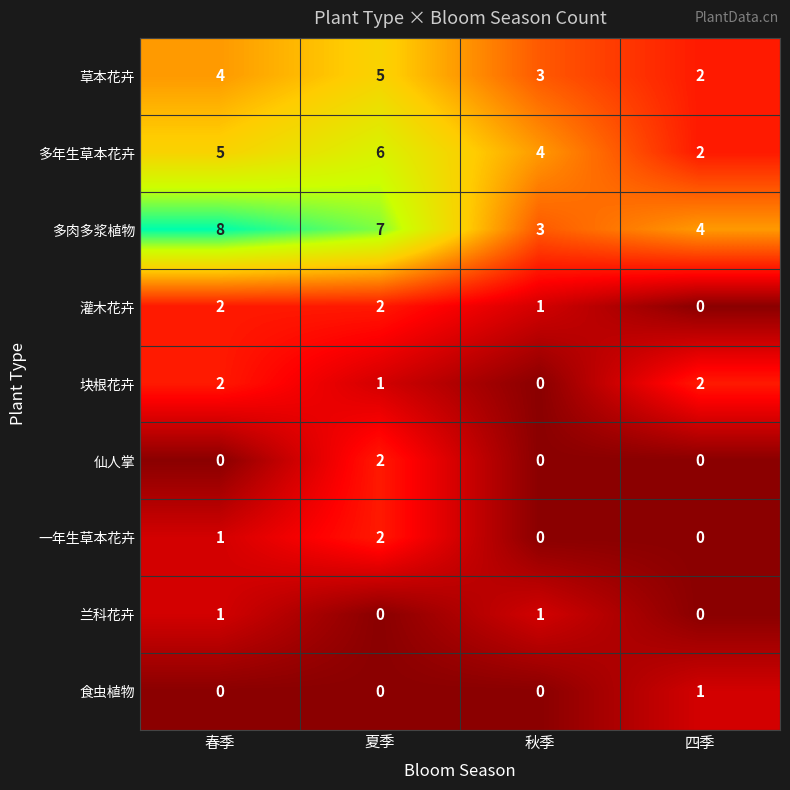

The 一年生草本花卉 series shows 1 at 夏季. True or false?

False